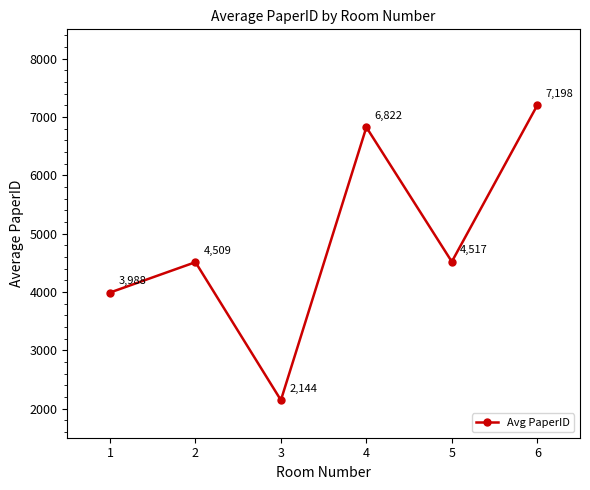

The chart shows a value of 2143.8 at 3. True or false?

True